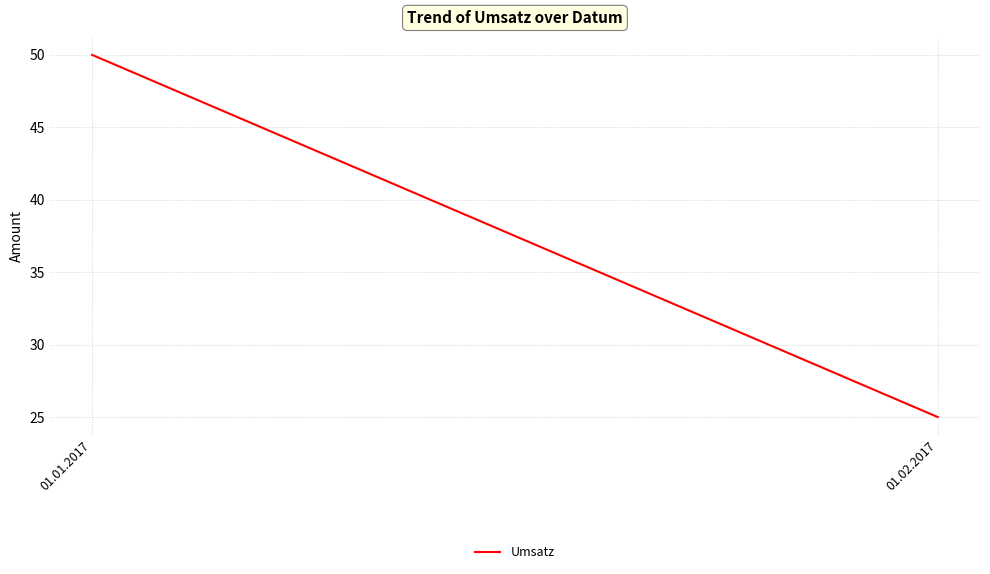

What is the difference between the values at 01.01.2017 and 01.02.2017?

25